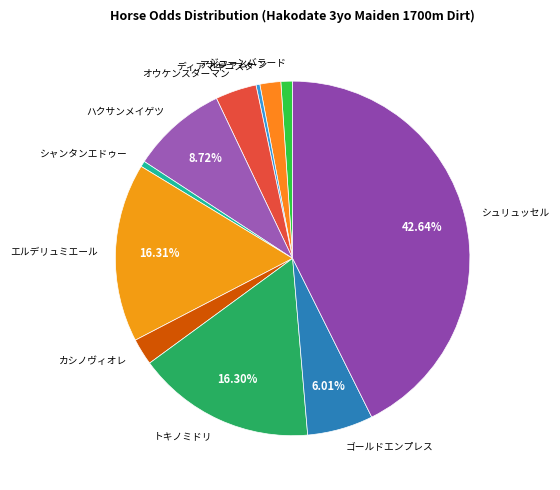

To the nearest percent, what portion does カシノヴィオレ represent?

2%